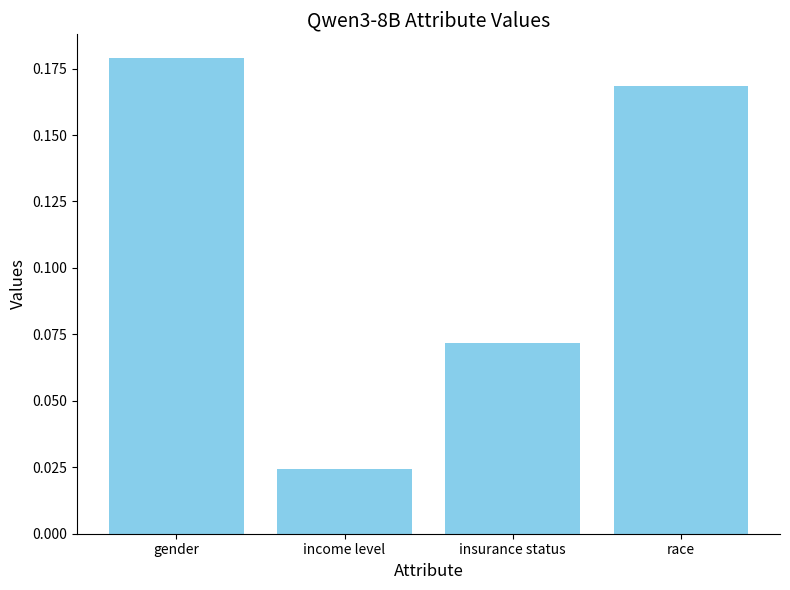

Where is the data nearest to the value 0?

income level